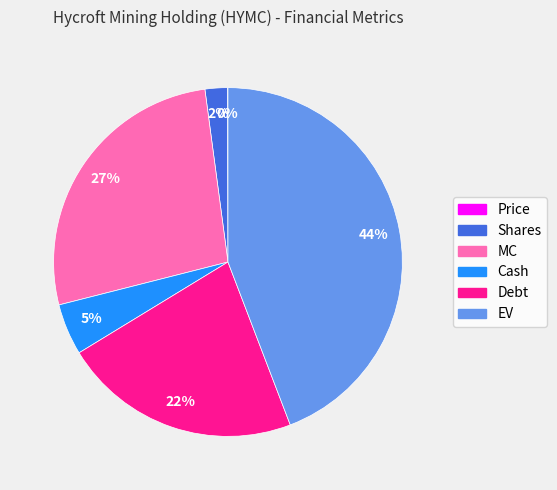

The Debt slice represents 31% of the pie. True or false?

False